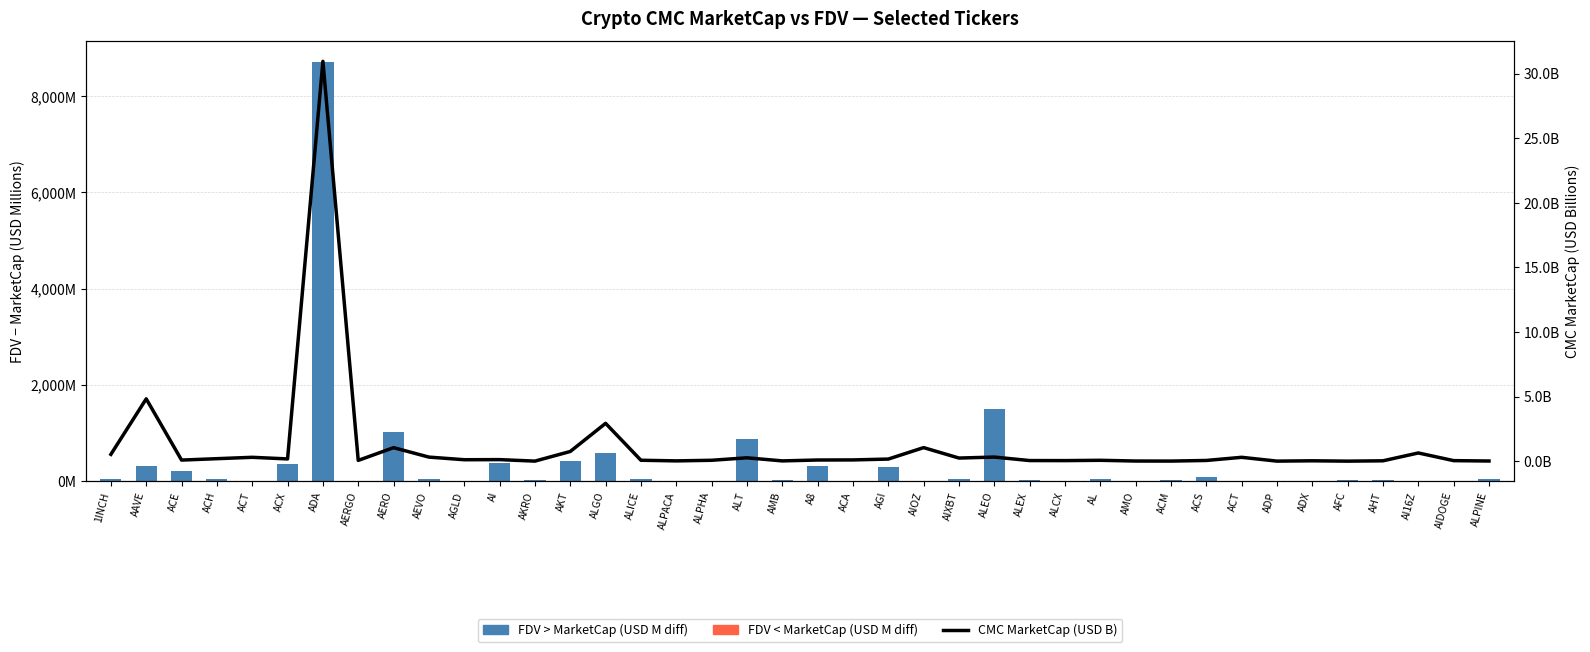

At how many categories does at least one series exceed 4966?

1